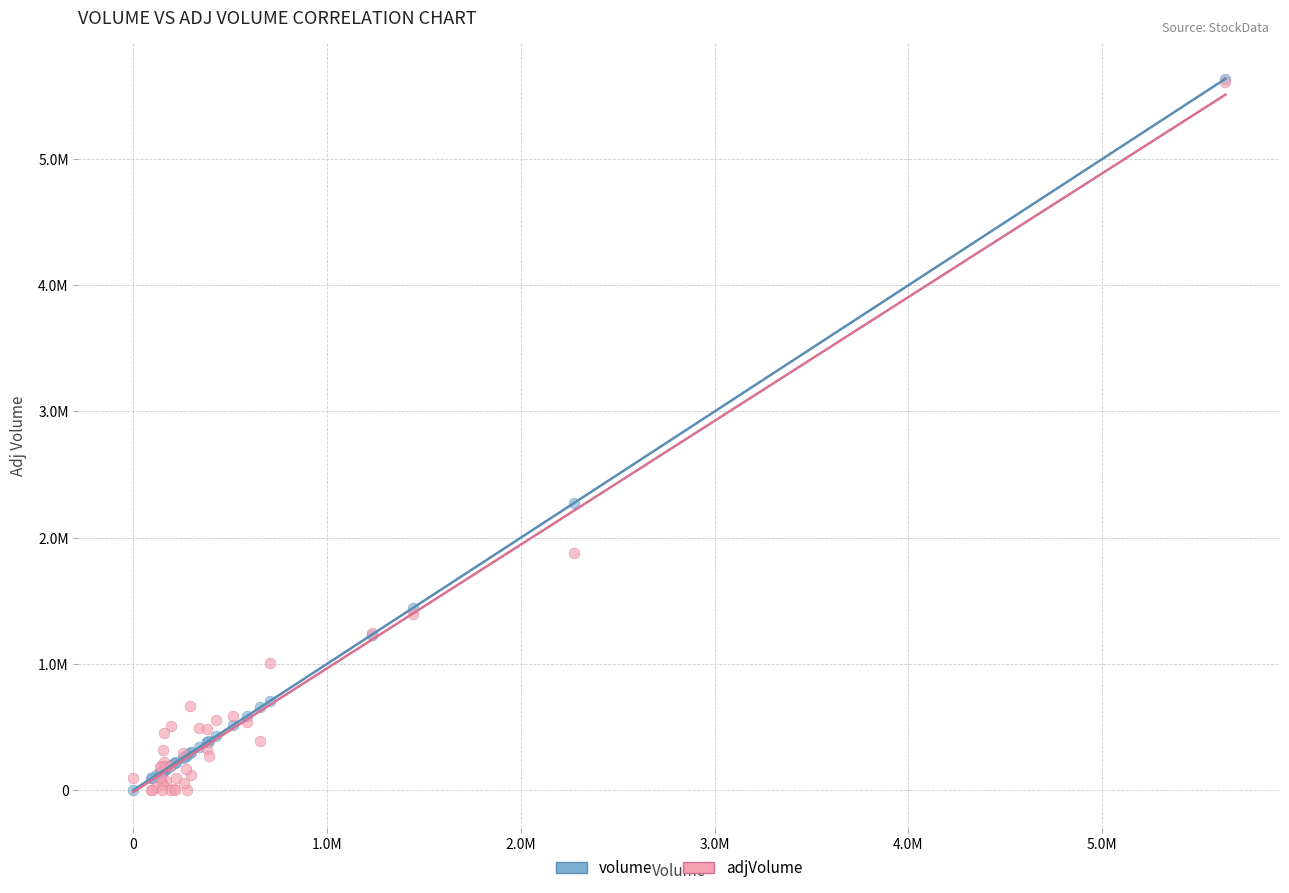

What are all the series names shown in the legend?

volume, adjVolume